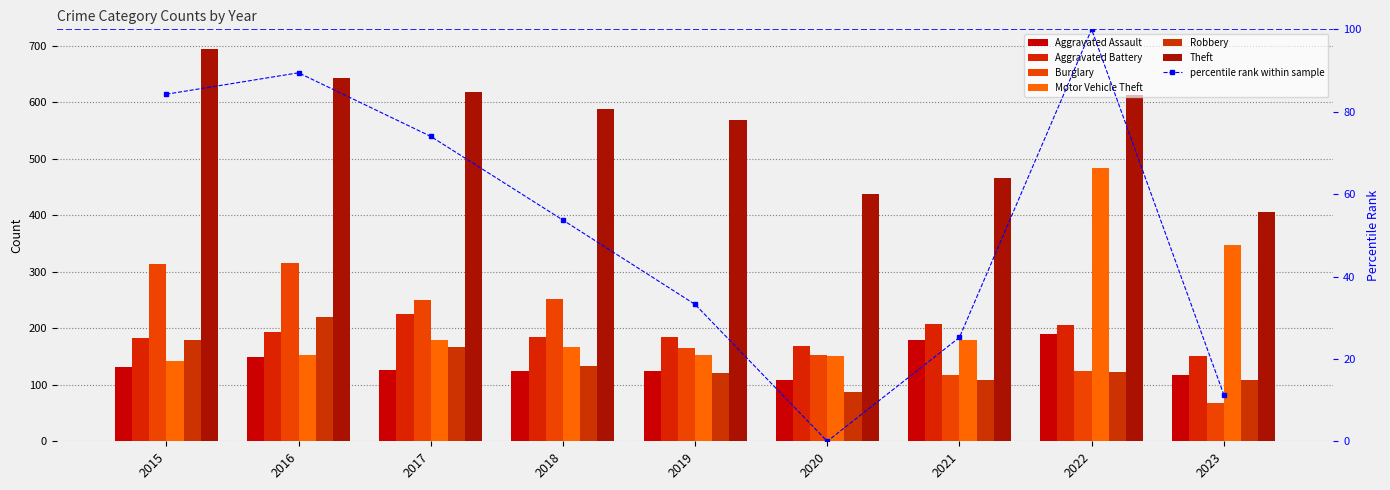

Which label corresponds to the largest value in the chart?

2015